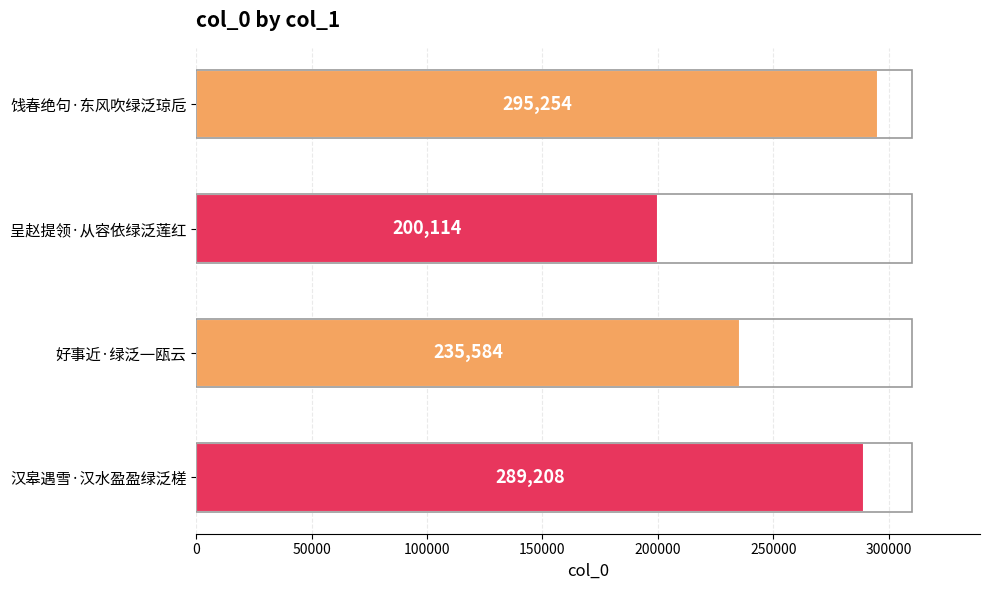

What is the change in value from 饯春绝句·东风吹绿泛琼卮 to 汉皋遇雪·汉水盈盈绿泛槎?

-6046